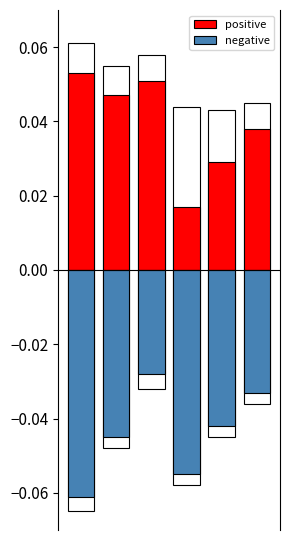

Between 1 and 3, which is larger?

1